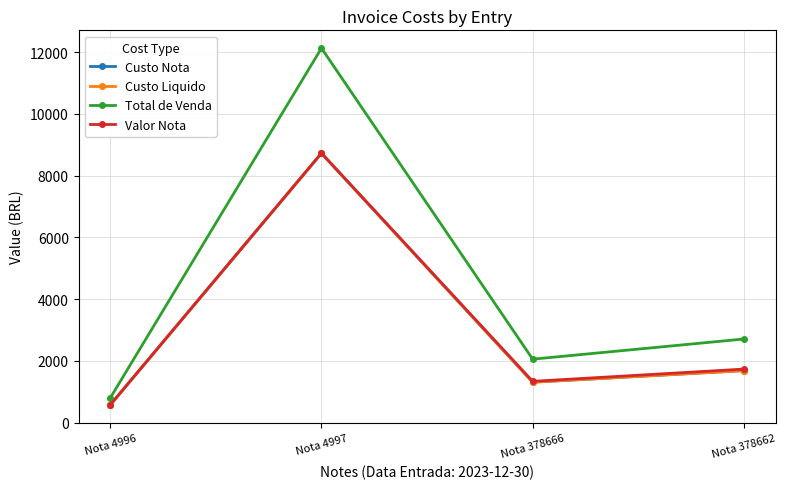

Is this an area chart (filled region under the line)?

No